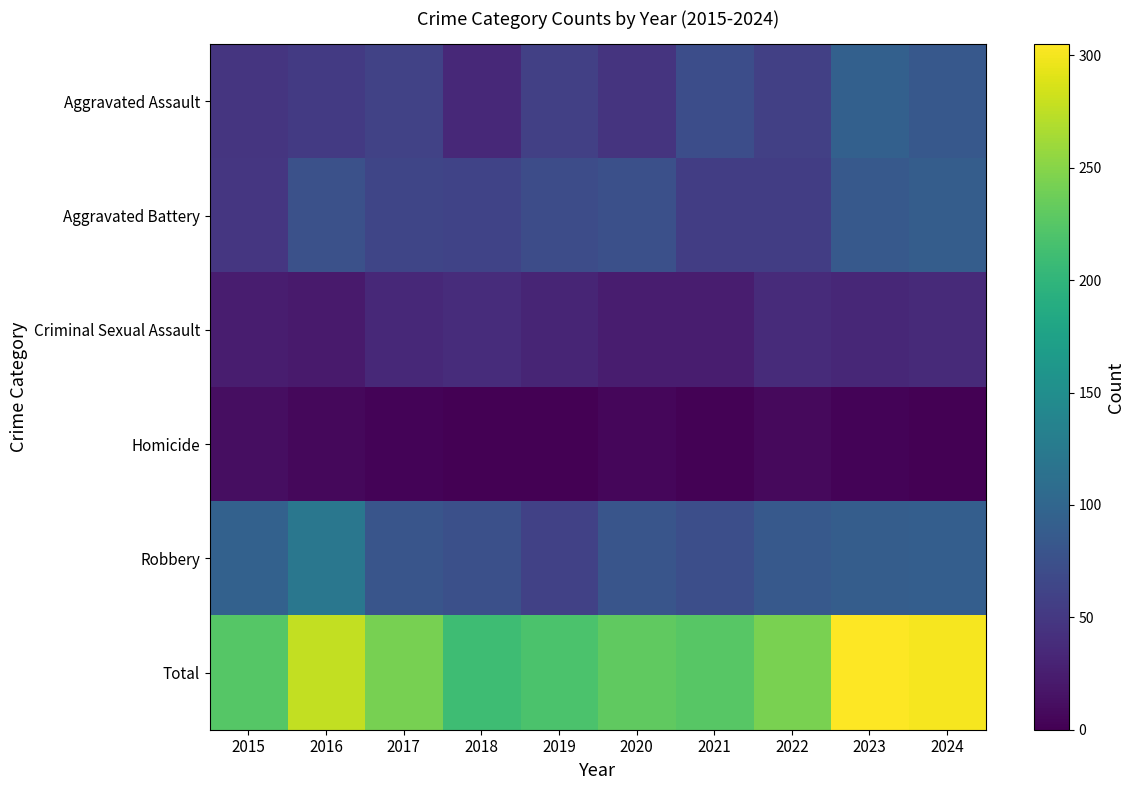

How many data points does each series have?

10